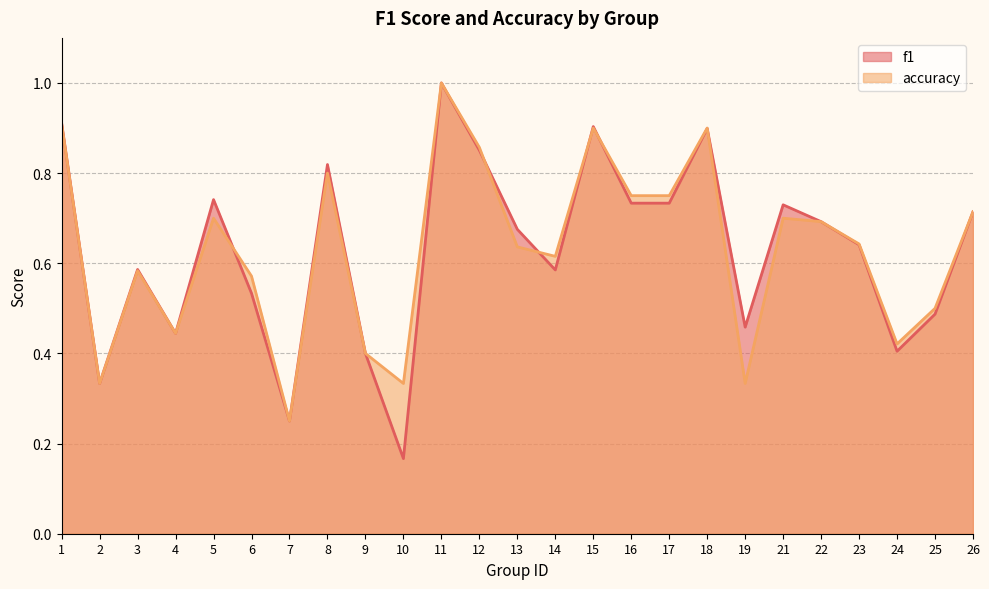

Where is the first local maximum for f1?

3